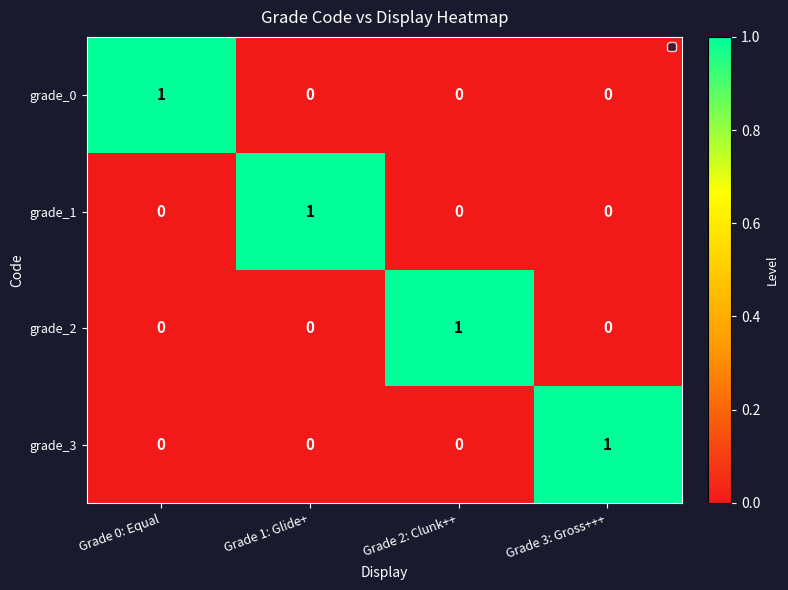

What is the spread (max minus min) of values at Grade 0: Equal?

1